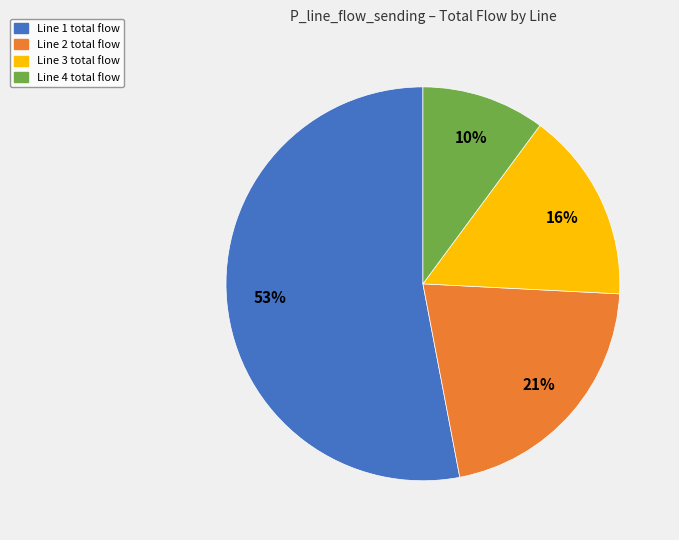

To the nearest percent, what is the combined percentage of Line 2 and Line 3?

37%